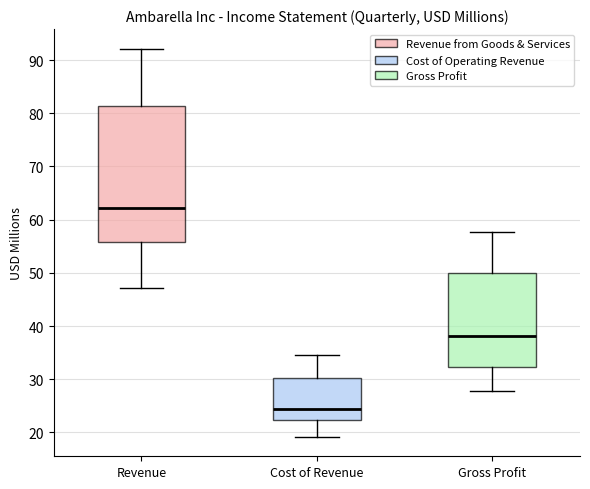

Which box's median line is the highest?

Revenue